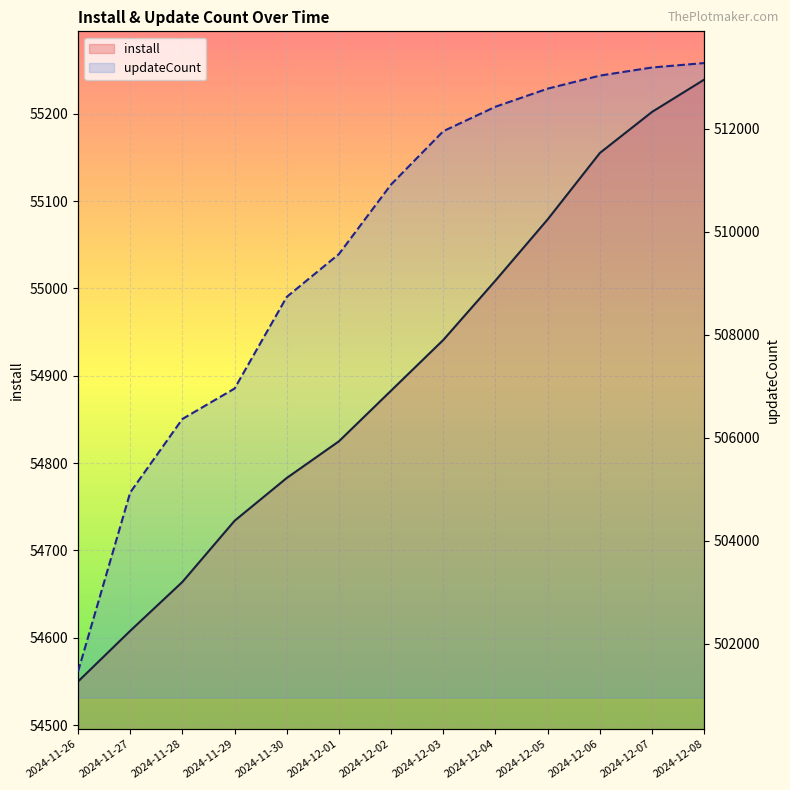

True or false: install and updateCount intersect in this chart.

False